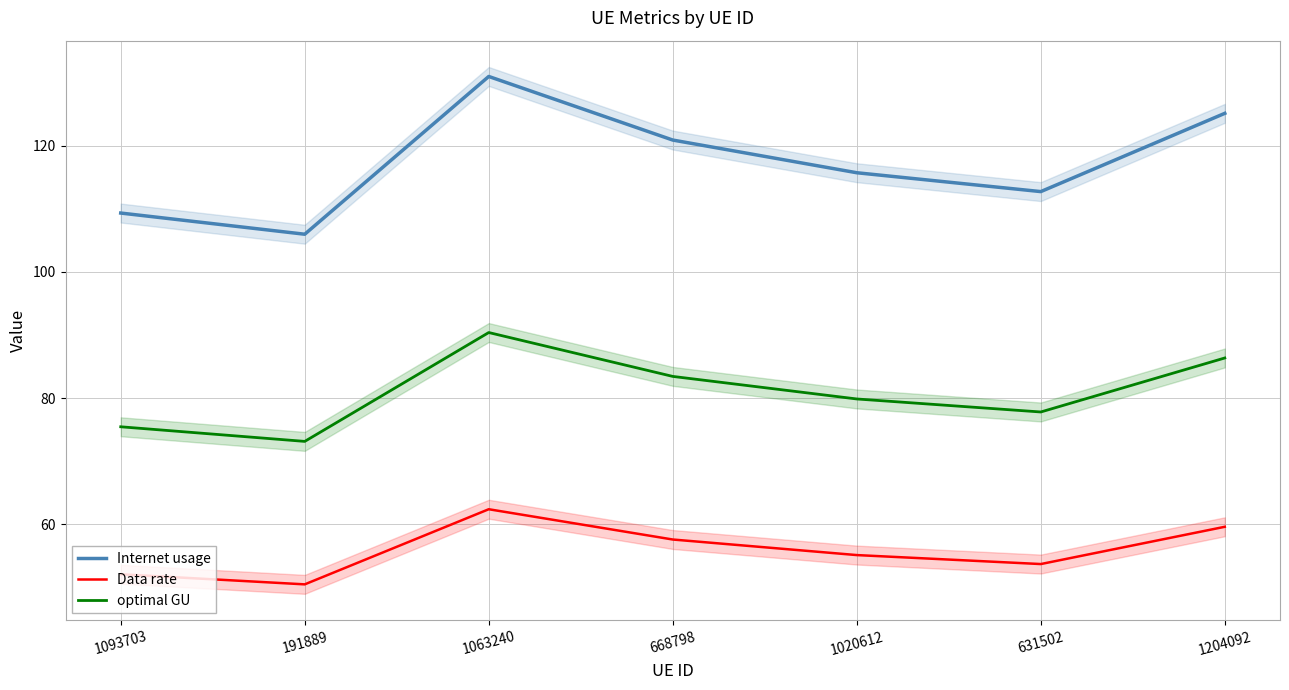

How many interior local peaks does the Data rate series have?

1